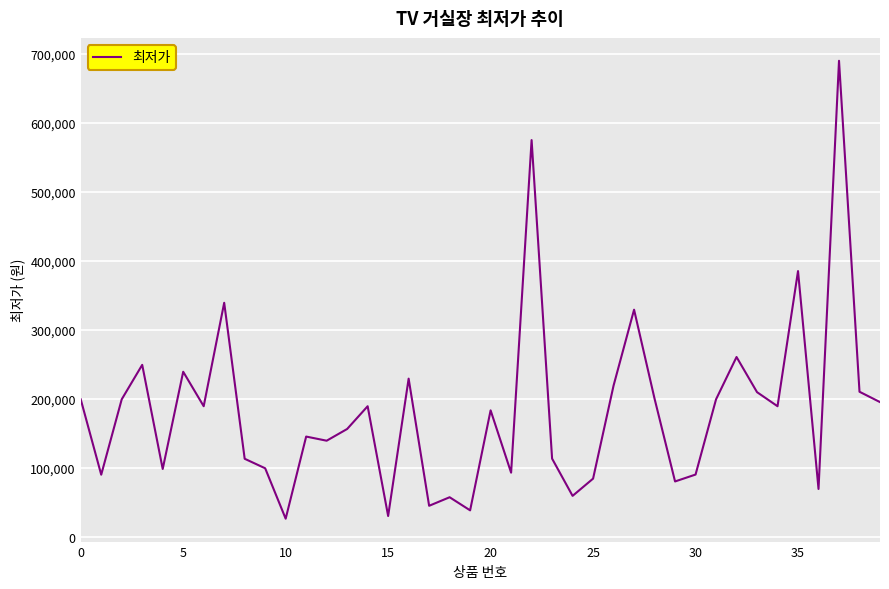

What is the difference between the maximum and minimum values?

664100